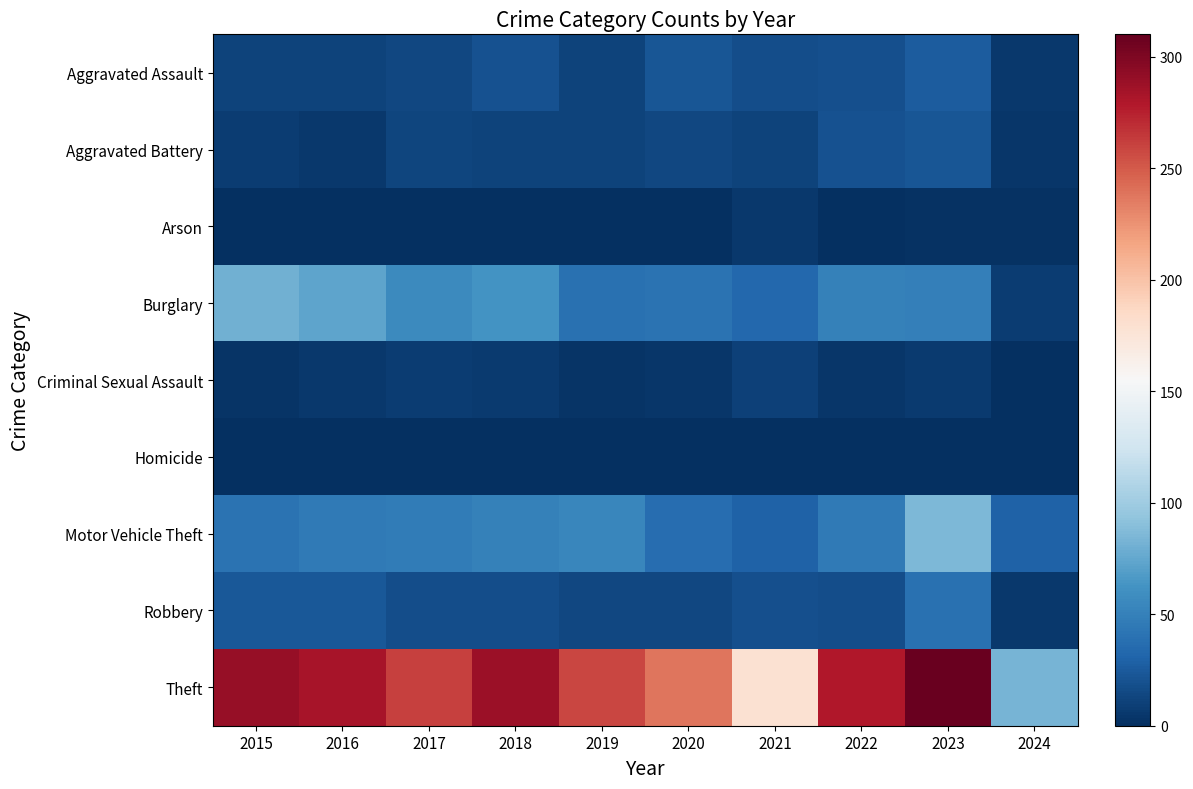

What is the spread (max minus min) of values at 2019?

259